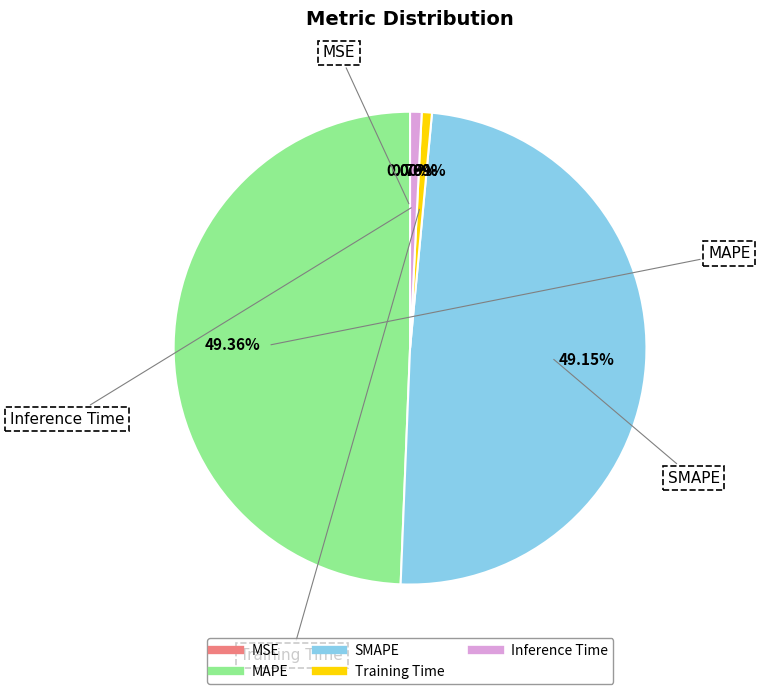

Is there any slice that represents more than half of the pie?

No